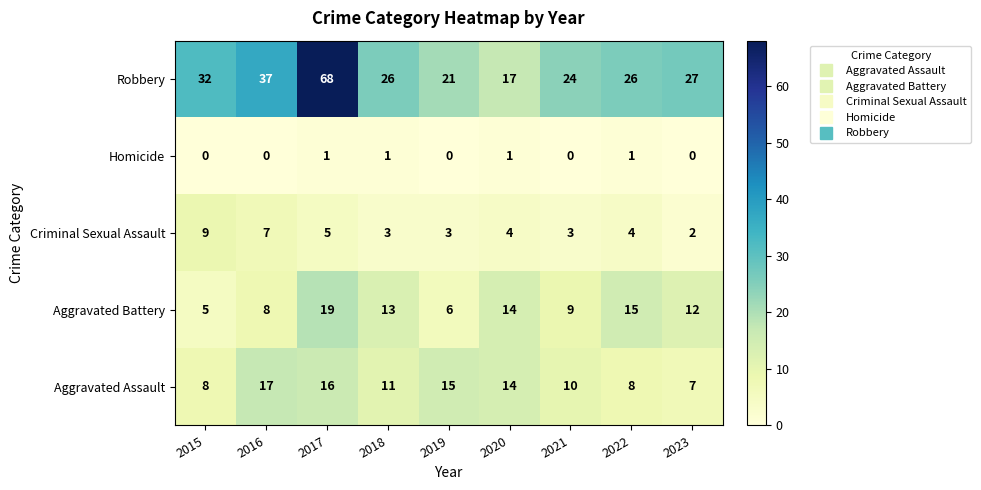

How many categories are shown in the chart?

9